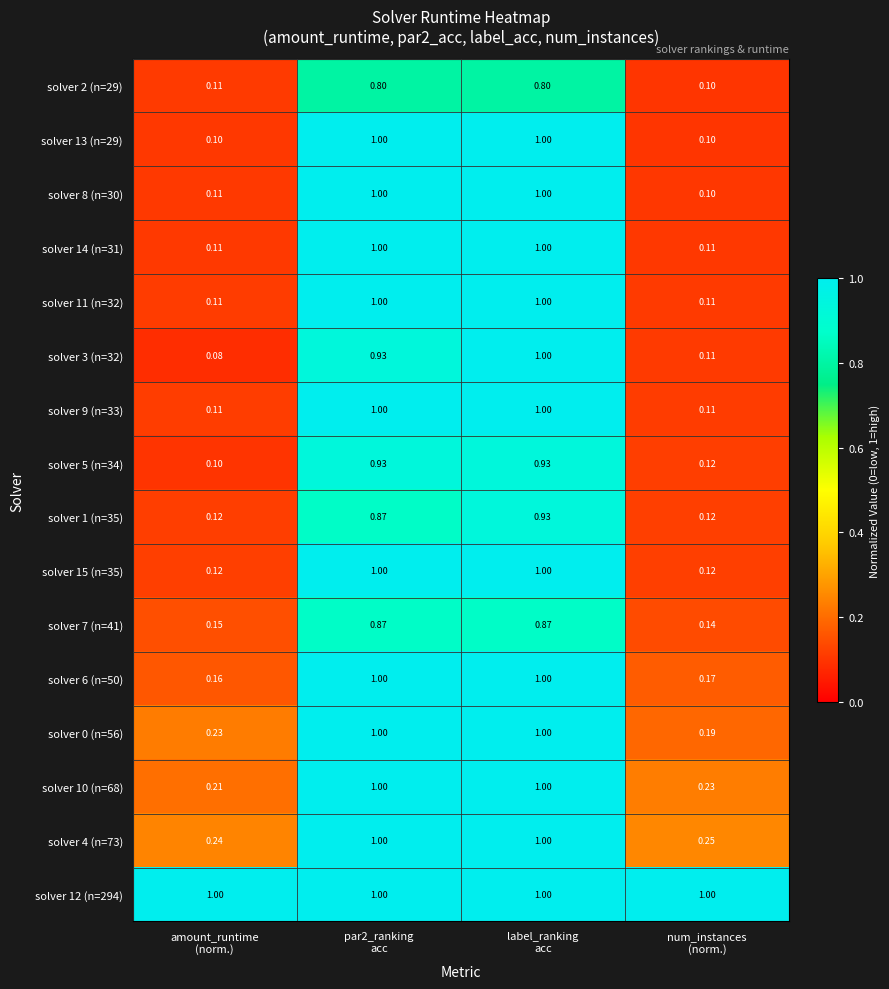

At how many categories does at least one series exceed 0?

4